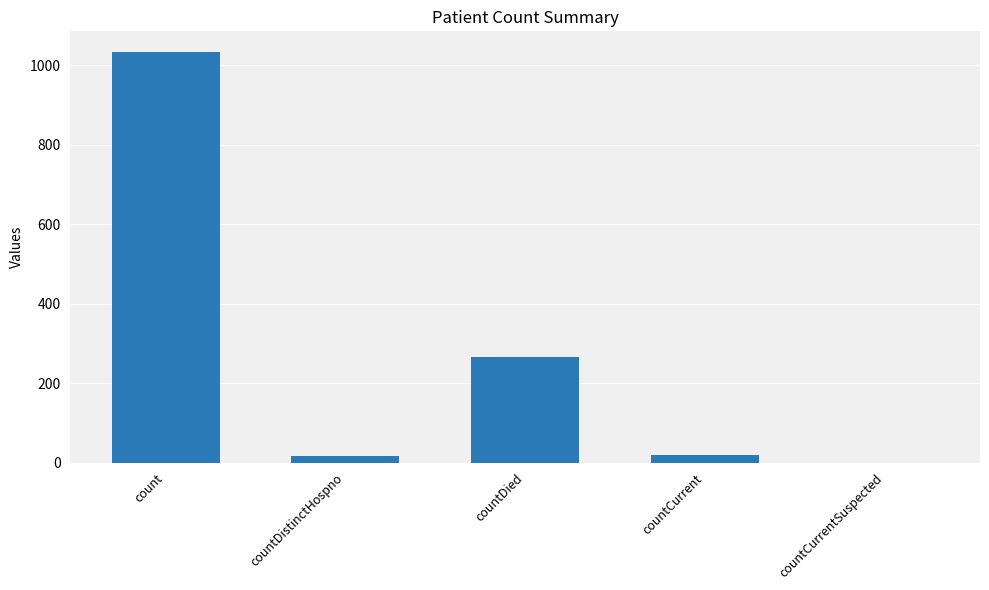

Are the bars horizontal?

No